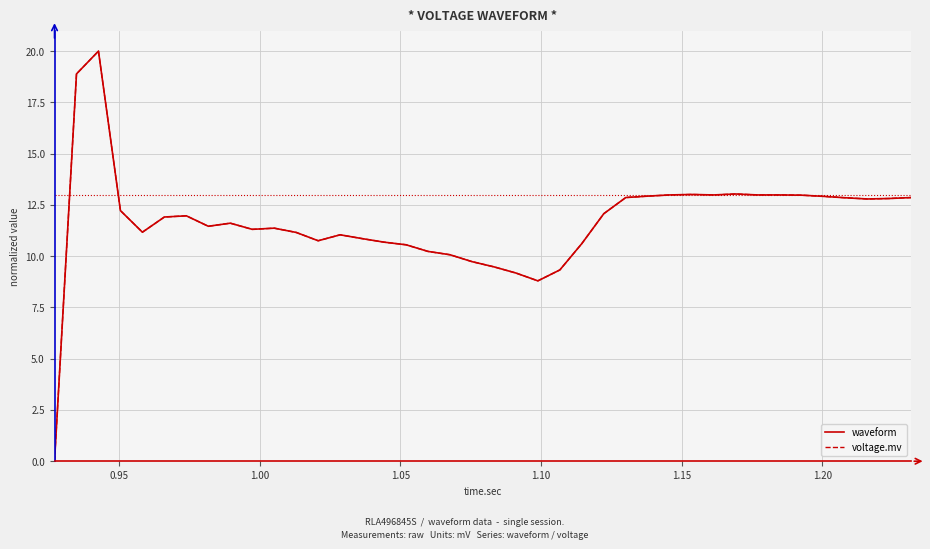

In waveform, how many points are higher than both neighbors (excluding endpoints)?

7